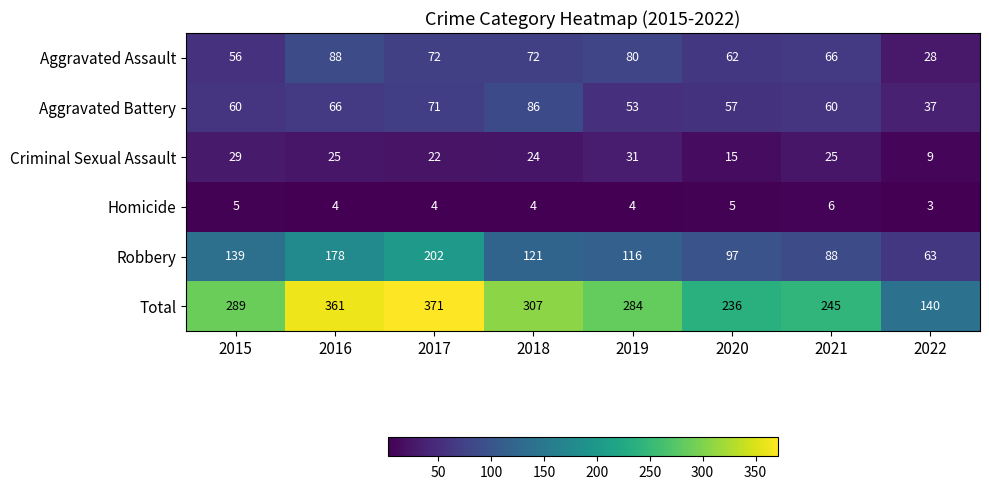

Which label corresponds to the smallest value in the chart?

2022